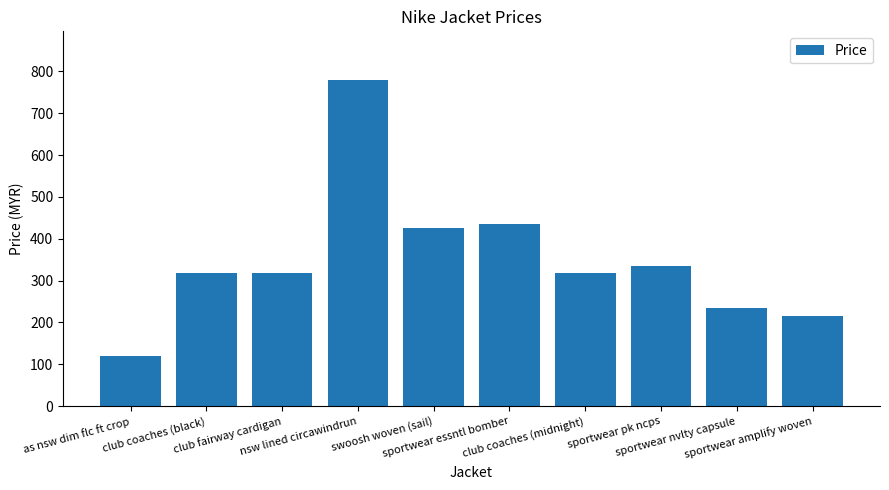

Reading right to left, extract all data points from this chart.

sportwear amplify woven=215	sportwear nvlty capsule=235	sportwear pk ncps=335	club coaches (midnight)=319	sportwear essntl bomber=435	swoosh woven (sail)=425	nsw lined circawindrun=779	club fairway cardigan=319	club coaches (black)=319	as nsw dim flc ft crop=120